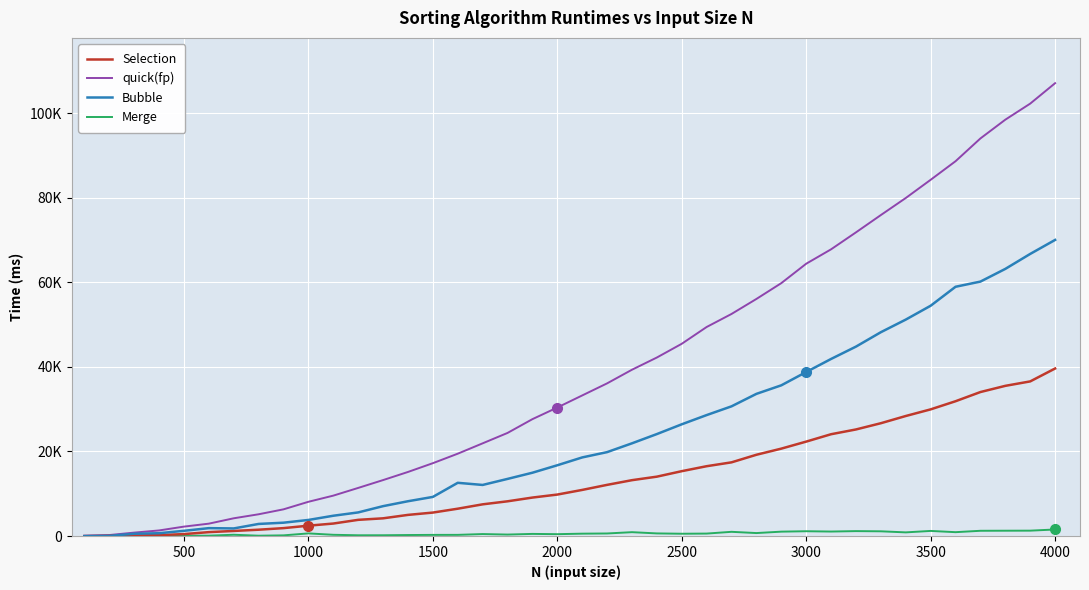

Does the chart display data point markers on the line(s)?

No